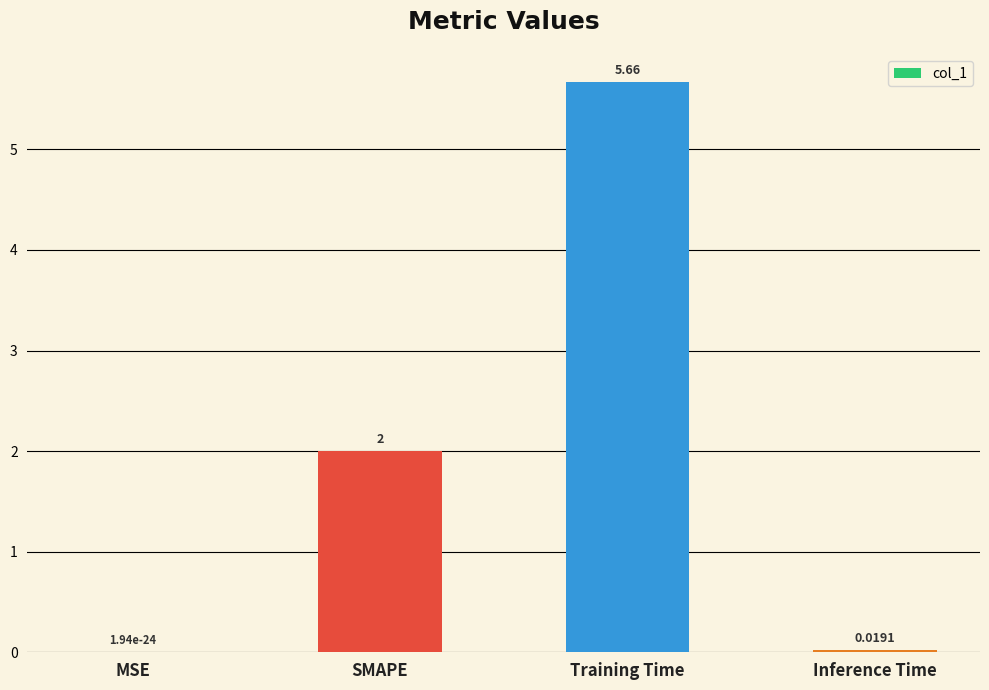

Which category has the highest value across all series?

Training Time